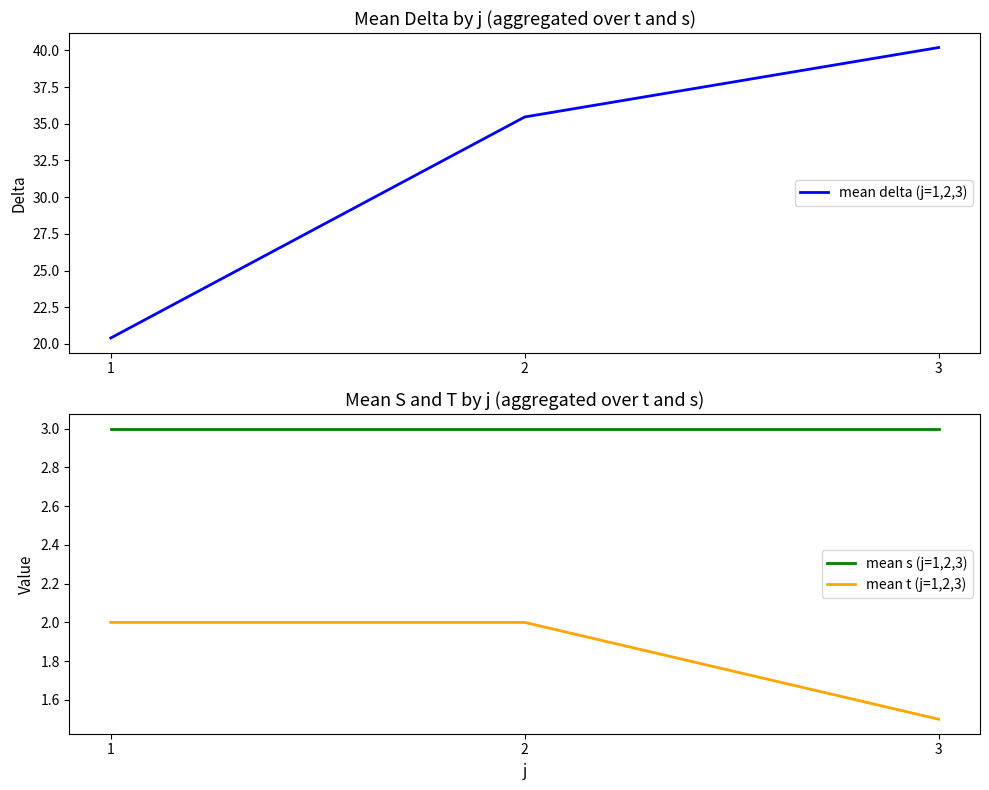

The value of mean delta (j=1,2,3) at 2 is 7.8. True or false?

False